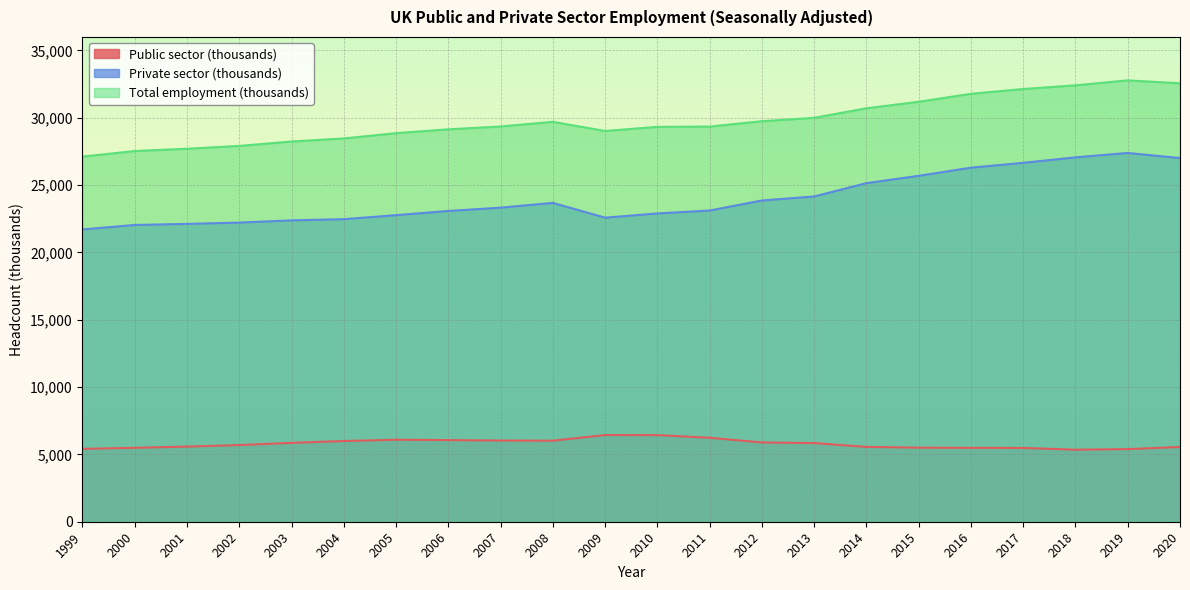

Reading left to right, list all the values displayed in this chart.

Public sector (thousands): 1999=5410	2000=5490	2001=5580	2002=5694	2003=5857	2004=5995	2005=6089	2006=6063	2007=6029	2008=6019	2009=6437	2010=6433	2011=6235	2012=5888	2013=5841	2014=5558	2015=5500	2016=5487	2017=5480	2018=5349	2019=5393	2020=5552
Private sector (thousands): 1999=21705	2000=22038	2001=22119	2002=22214	2003=22379	2004=22469	2005=22766	2006=23077	2007=23323	2008=23677	2009=22581	2010=22892	2011=23110	2012=23856	2013=24153	2014=25144	2015=25688	2016=26292	2017=26653	2018=27059	2019=27384	2020=27007
Total employment (thousands): 1999=27115	2000=27528	2001=27699	2002=27908	2003=28236	2004=28464	2005=28855	2006=29140	2007=29352	2008=29696	2009=29018	2010=29325	2011=29345	2012=29744	2013=29994	2014=30702	2015=31188	2016=31779	2017=32133	2018=32408	2019=32777	2020=32559